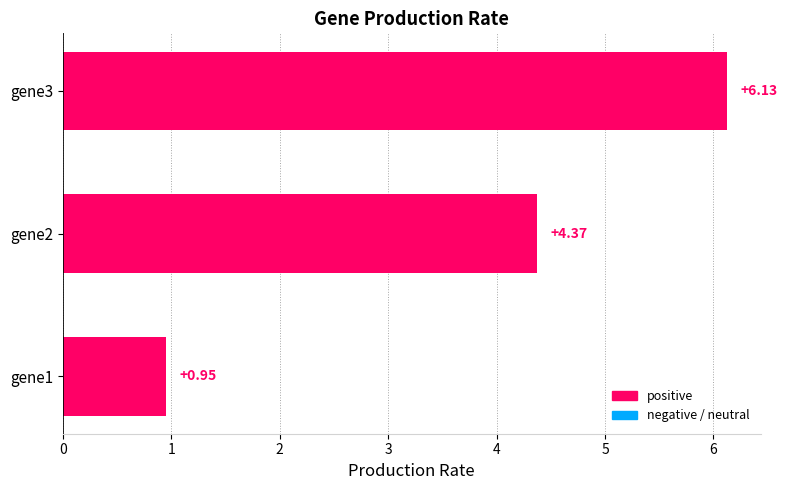

What is the change in value from gene2 to gene3?

+1.8